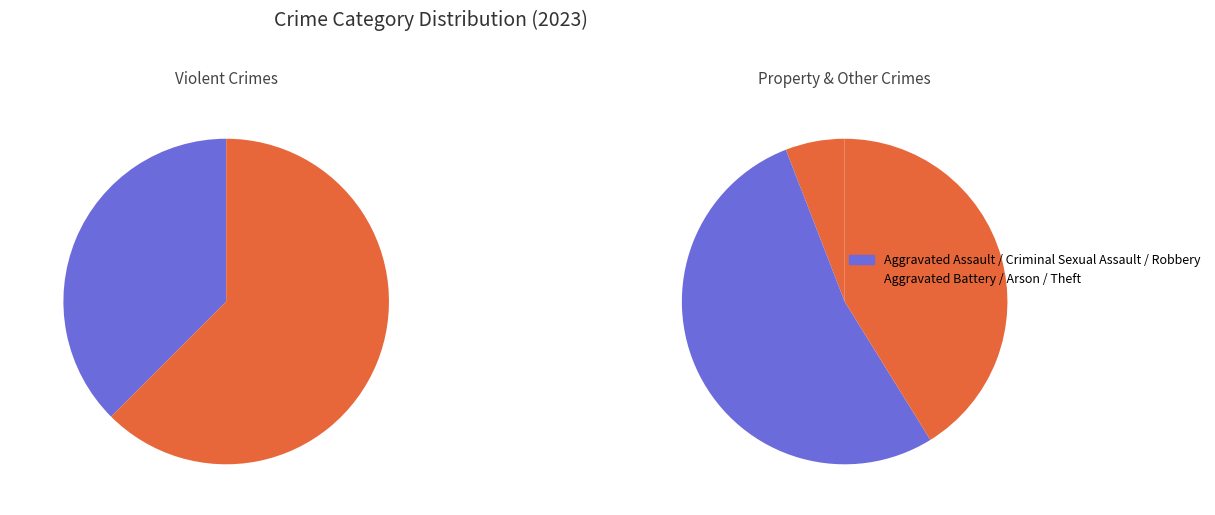

What is the ratio of the value at Criminal Sexual Assault to the value at Theft?

0.1